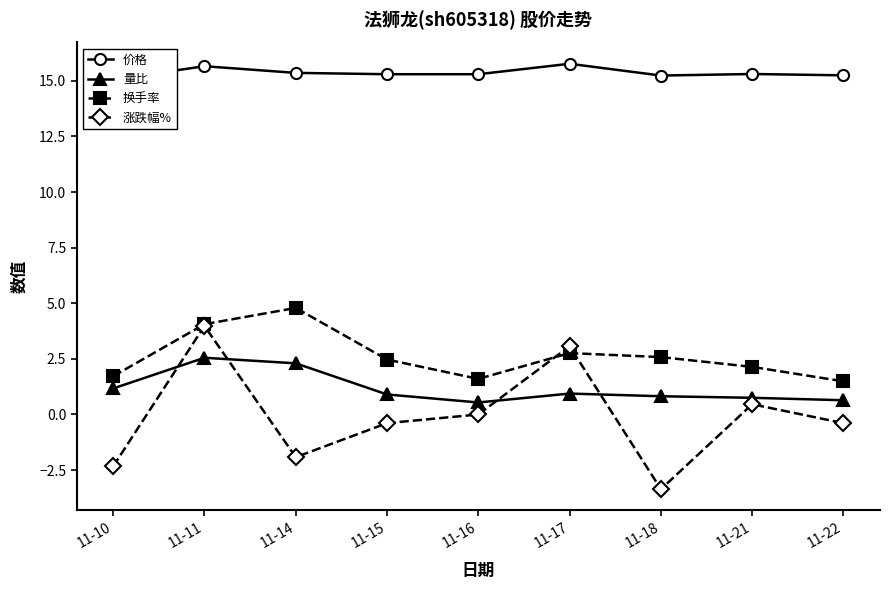

Reading left to right, transcribe all the data shown in this chart.

价格: 11-10=15.1	11-11=15.7	11-14=15.4	11-15=15.3	11-16=15.3	11-17=15.8	11-18=15.2	11-21=15.3	11-22=15.2
量比: 11-10=1.2	11-11=2.5	11-14=2.3	11-15=0.9	11-16=0.5	11-17=0.9	11-18=0.8	11-21=0.8	11-22=0.6
换手率: 11-10=1.7	11-11=4.1	11-14=4.8	11-15=2.5	11-16=1.6	11-17=2.8	11-18=2.6	11-21=2.1	11-22=1.5
涨跌幅%: 11-10=-2.3	11-11=4.0	11-14=-1.9	11-15=-0.4	11-16=0.0	11-17=3.1	11-18=-3.4	11-21=0.5	11-22=-0.4